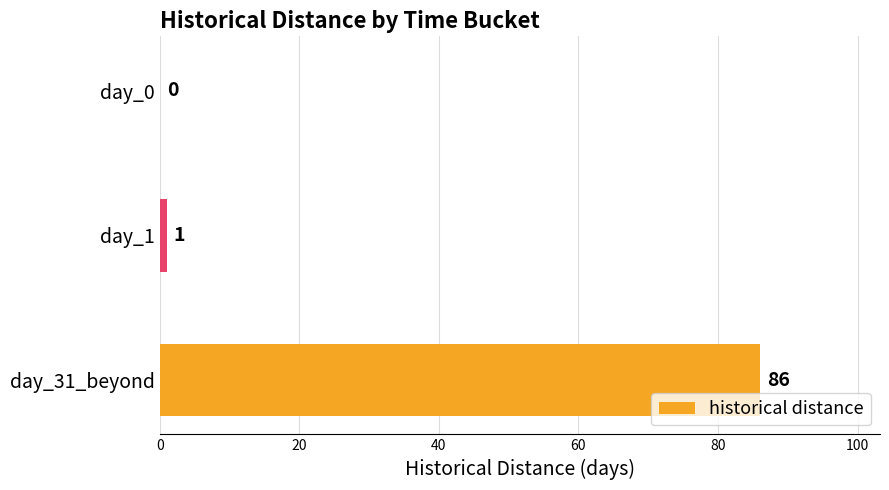

How many data points does each series have?

3